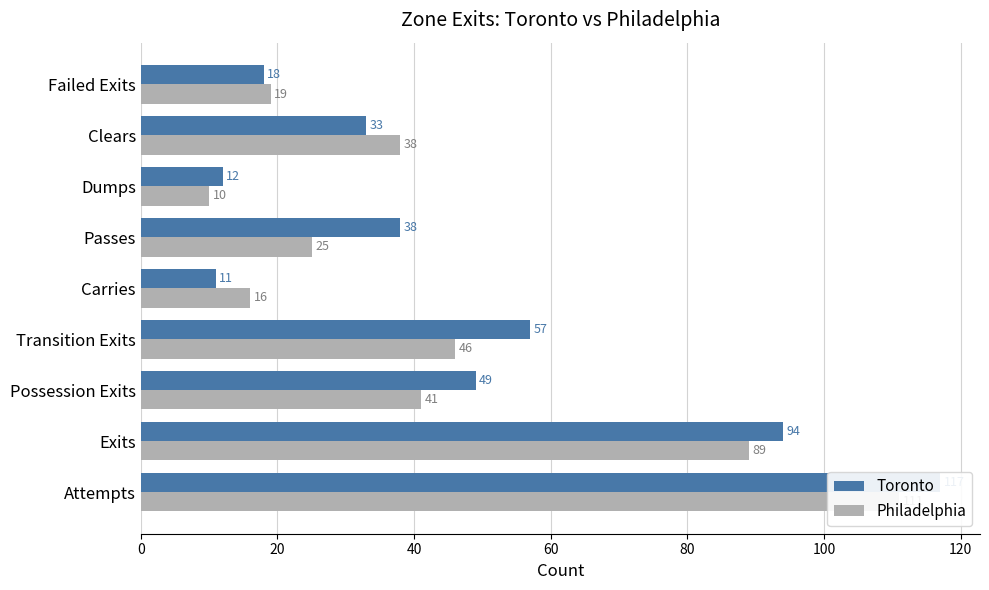

What is the value of the Toronto bar at the 5th from the left?

11